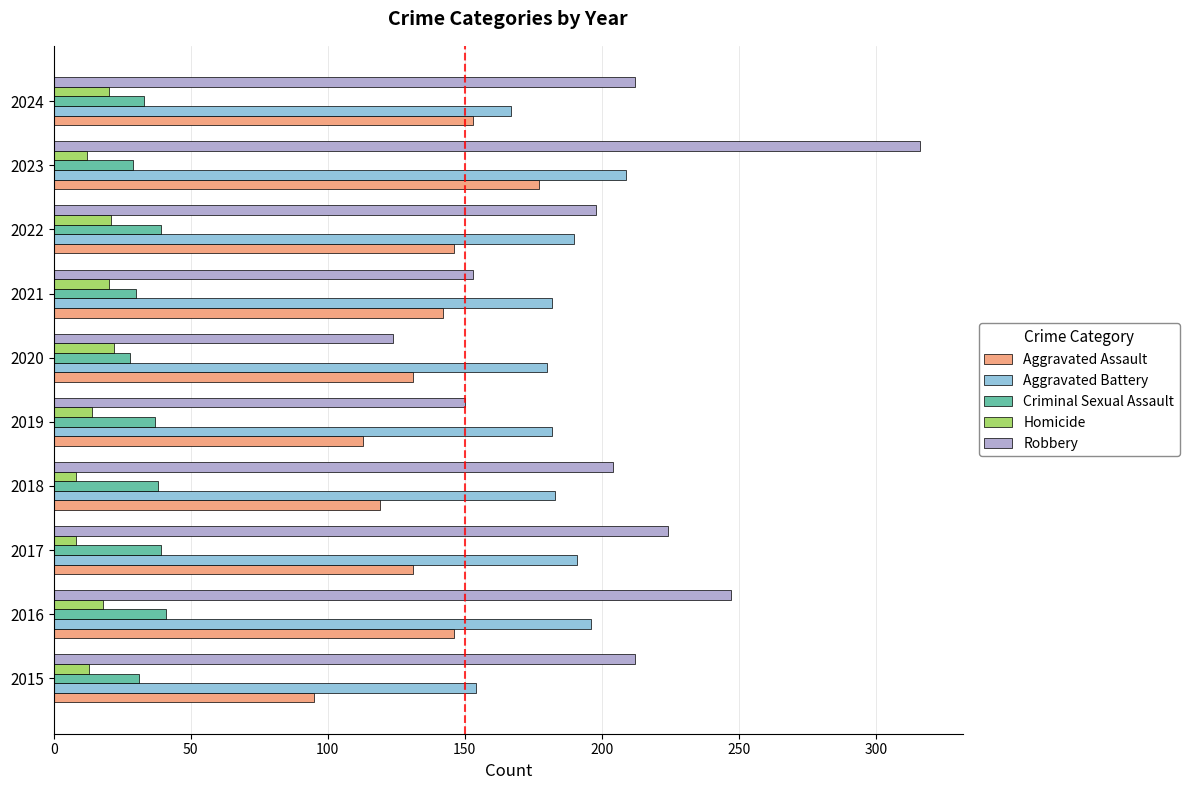

Which series has the largest total across all categories?

Robbery